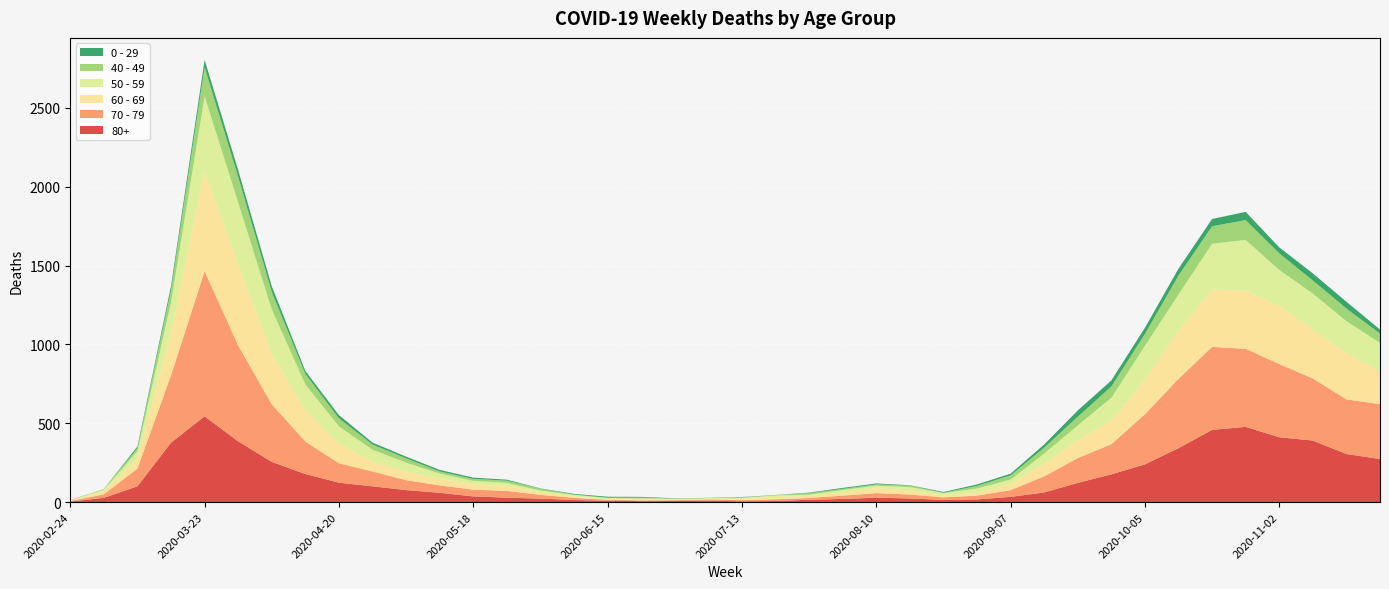

Reading left to right, extract all data points from this chart.

80+: 2020-02-24=3	2020-03-02=27	2020-03-09=100	2020-03-16=377	2020-03-23=544	2020-03-30=385	2020-04-06=255	2020-04-13=178	2020-04-20=123	2020-04-27=100	2020-05-04=76	2020-05-11=59	2020-05-18=36	2020-05-25=28	2020-06-01=22	2020-06-08=13	2020-06-15=9	2020-06-22=6	2020-06-29=7	2020-07-06=9	2020-07-13=5	2020-07-20=7	2020-07-27=15	2020-08-03=20	2020-08-10=28	2020-08-17=23	2020-08-24=14	2020-08-31=17	2020-09-07=33	2020-09-14=61	2020-09-21=122	2020-09-28=176	2020-10-05=239	2020-10-12=342	2020-10-19=458	2020-10-26=477	2020-11-02=411	2020-11-09=390	2020-11-16=305	2020-11-23=273
70 - 79: 2020-02-24=4	2020-03-02=22	2020-03-09=113	2020-03-16=427	2020-03-23=920	2020-03-30=608	2020-04-06=365	2020-04-13=206	2020-04-20=123	2020-04-27=94	2020-05-04=63	2020-05-11=47	2020-05-18=43	2020-05-25=43	2020-06-01=24	2020-06-08=14	2020-06-15=6	2020-06-22=5	2020-06-29=5	2020-07-06=8	2020-07-13=7	2020-07-20=11	2020-07-27=11	2020-08-03=21	2020-08-10=29	2020-08-17=25	2020-08-24=16	2020-08-31=24	2020-09-07=43	2020-09-14=102	2020-09-21=157	2020-09-28=191	2020-10-05=318	2020-10-12=439	2020-10-19=526	2020-10-26=495	2020-11-02=464	2020-11-09=394	2020-11-16=346	2020-11-23=348
60 - 69: 2020-02-24=2	2020-03-02=22	2020-03-09=61	2020-03-16=272	2020-03-23=634	2020-03-30=514	2020-04-06=320	2020-04-13=199	2020-04-20=128	2020-04-27=63	2020-05-04=54	2020-05-11=42	2020-05-18=33	2020-05-25=28	2020-06-01=18	2020-06-08=8	2020-06-15=3	2020-06-22=3	2020-06-29=6	2020-07-06=3	2020-07-13=8	2020-07-20=12	2020-07-27=13	2020-08-03=19	2020-08-10=31	2020-08-17=25	2020-08-24=12	2020-08-31=17	2020-09-07=39	2020-09-14=80	2020-09-21=112	2020-09-28=152	2020-10-05=221	2020-10-12=305	2020-10-19=364	2020-10-26=368	2020-11-02=370	2020-11-09=310	2020-11-16=294	2020-11-23=206
50 - 59: 2020-02-24=3	2020-03-02=7	2020-03-09=48	2020-03-16=190	2020-03-23=475	2020-03-30=392	2020-04-06=281	2020-04-13=163	2020-04-20=106	2020-04-27=75	2020-05-04=57	2020-05-11=33	2020-05-18=23	2020-05-25=23	2020-06-01=9	2020-06-08=10	2020-06-15=8	2020-06-22=9	2020-06-29=3	2020-07-06=5	2020-07-13=6	2020-07-20=12	2020-07-27=8	2020-08-03=16	2020-08-10=16	2020-08-17=22	2020-08-24=15	2020-08-31=28	2020-09-07=28	2020-09-14=64	2020-09-21=95	2020-09-28=142	2020-10-05=212	2020-10-12=230	2020-10-19=290	2020-10-26=322	2020-11-02=227	2020-11-09=228	2020-11-16=202	2020-11-23=182
40 - 49: 2020-02-24=0	2020-03-02=5	2020-03-09=21	2020-03-16=79	2020-03-23=183	2020-03-30=163	2020-04-06=111	2020-04-13=66	2020-04-20=51	2020-04-27=33	2020-05-04=27	2020-05-11=13	2020-05-18=12	2020-05-25=14	2020-06-01=12	2020-06-08=3	2020-06-15=2	2020-06-22=5	2020-06-29=1	2020-07-06=1	2020-07-13=4	2020-07-20=2	2020-07-27=10	2020-08-03=8	2020-08-10=8	2020-08-17=10	2020-08-24=2	2020-08-31=17	2020-09-07=26	2020-09-14=38	2020-09-21=55	2020-09-28=72	2020-10-05=76	2020-10-12=120	2020-10-19=111	2020-10-26=126	2020-11-02=105	2020-11-09=83	2020-11-16=80	2020-11-23=60
0 - 29: 2020-02-24=1	2020-03-02=0	2020-03-09=10	2020-03-16=25	2020-03-23=47	2020-03-30=42	2020-04-06=36	2020-04-13=19	2020-04-20=20	2020-04-27=12	2020-05-04=11	2020-05-11=10	2020-05-18=8	2020-05-25=6	2020-06-01=2	2020-06-08=4	2020-06-15=6	2020-06-22=5	2020-06-29=2	2020-07-06=1	2020-07-13=2	2020-07-20=1	2020-07-27=3	2020-08-03=6	2020-08-10=6	2020-08-17=2	2020-08-24=5	2020-08-31=9	2020-09-07=11	2020-09-14=20	2020-09-21=40	2020-09-28=38	2020-10-05=39	2020-10-12=44	2020-10-19=46	2020-10-26=52	2020-11-02=38	2020-11-09=45	2020-11-16=43	2020-11-23=25